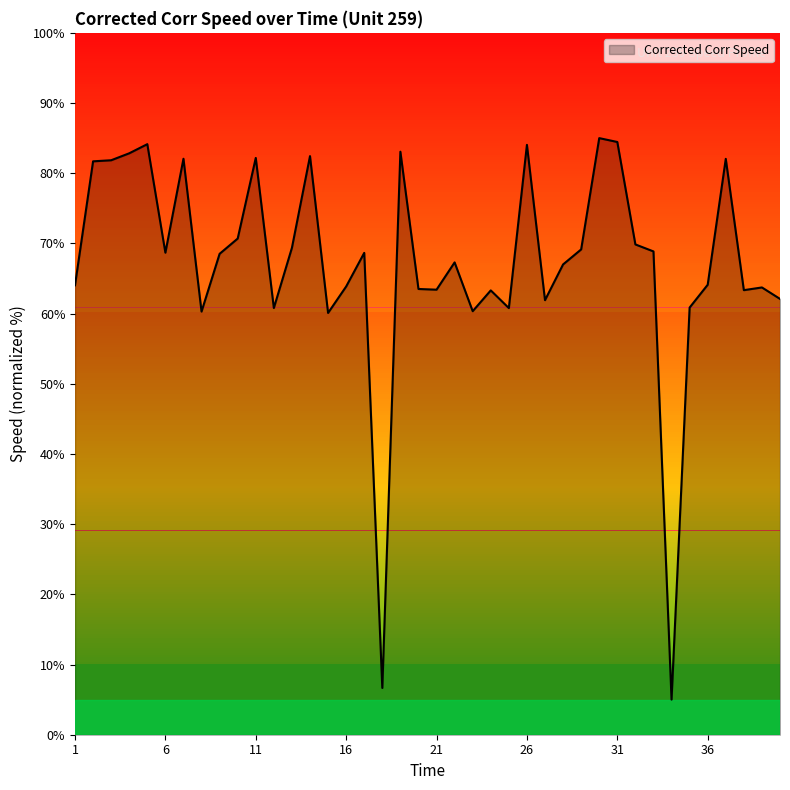

What is the maximum value shown in the chart?

85.0